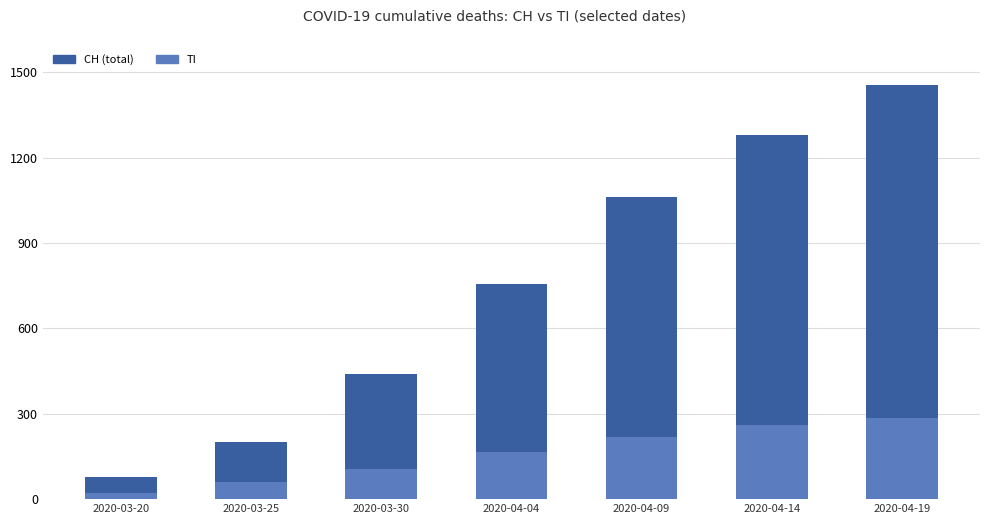

At which category does the chart reach its minimum across all series?

2020-03-20